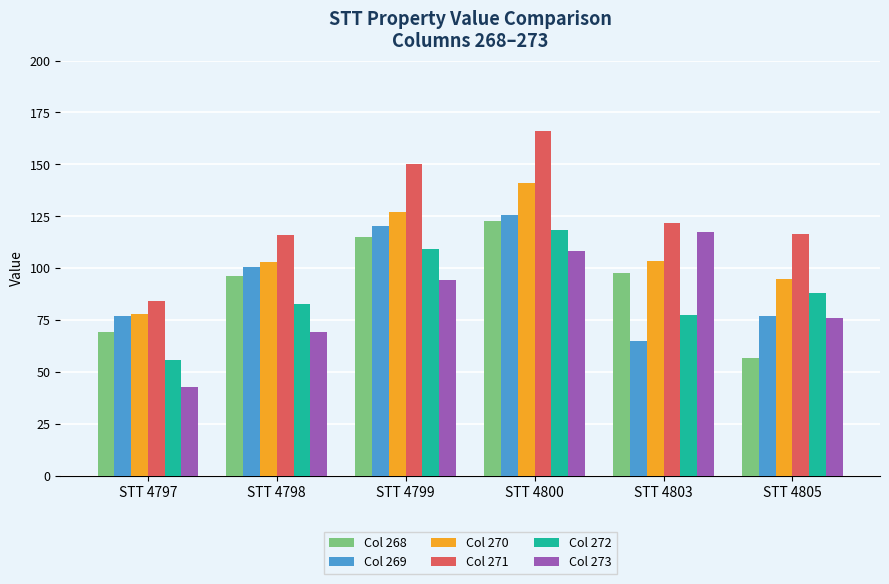

True or false: Col 270 has a value of 133.0 at STT 4797.

False